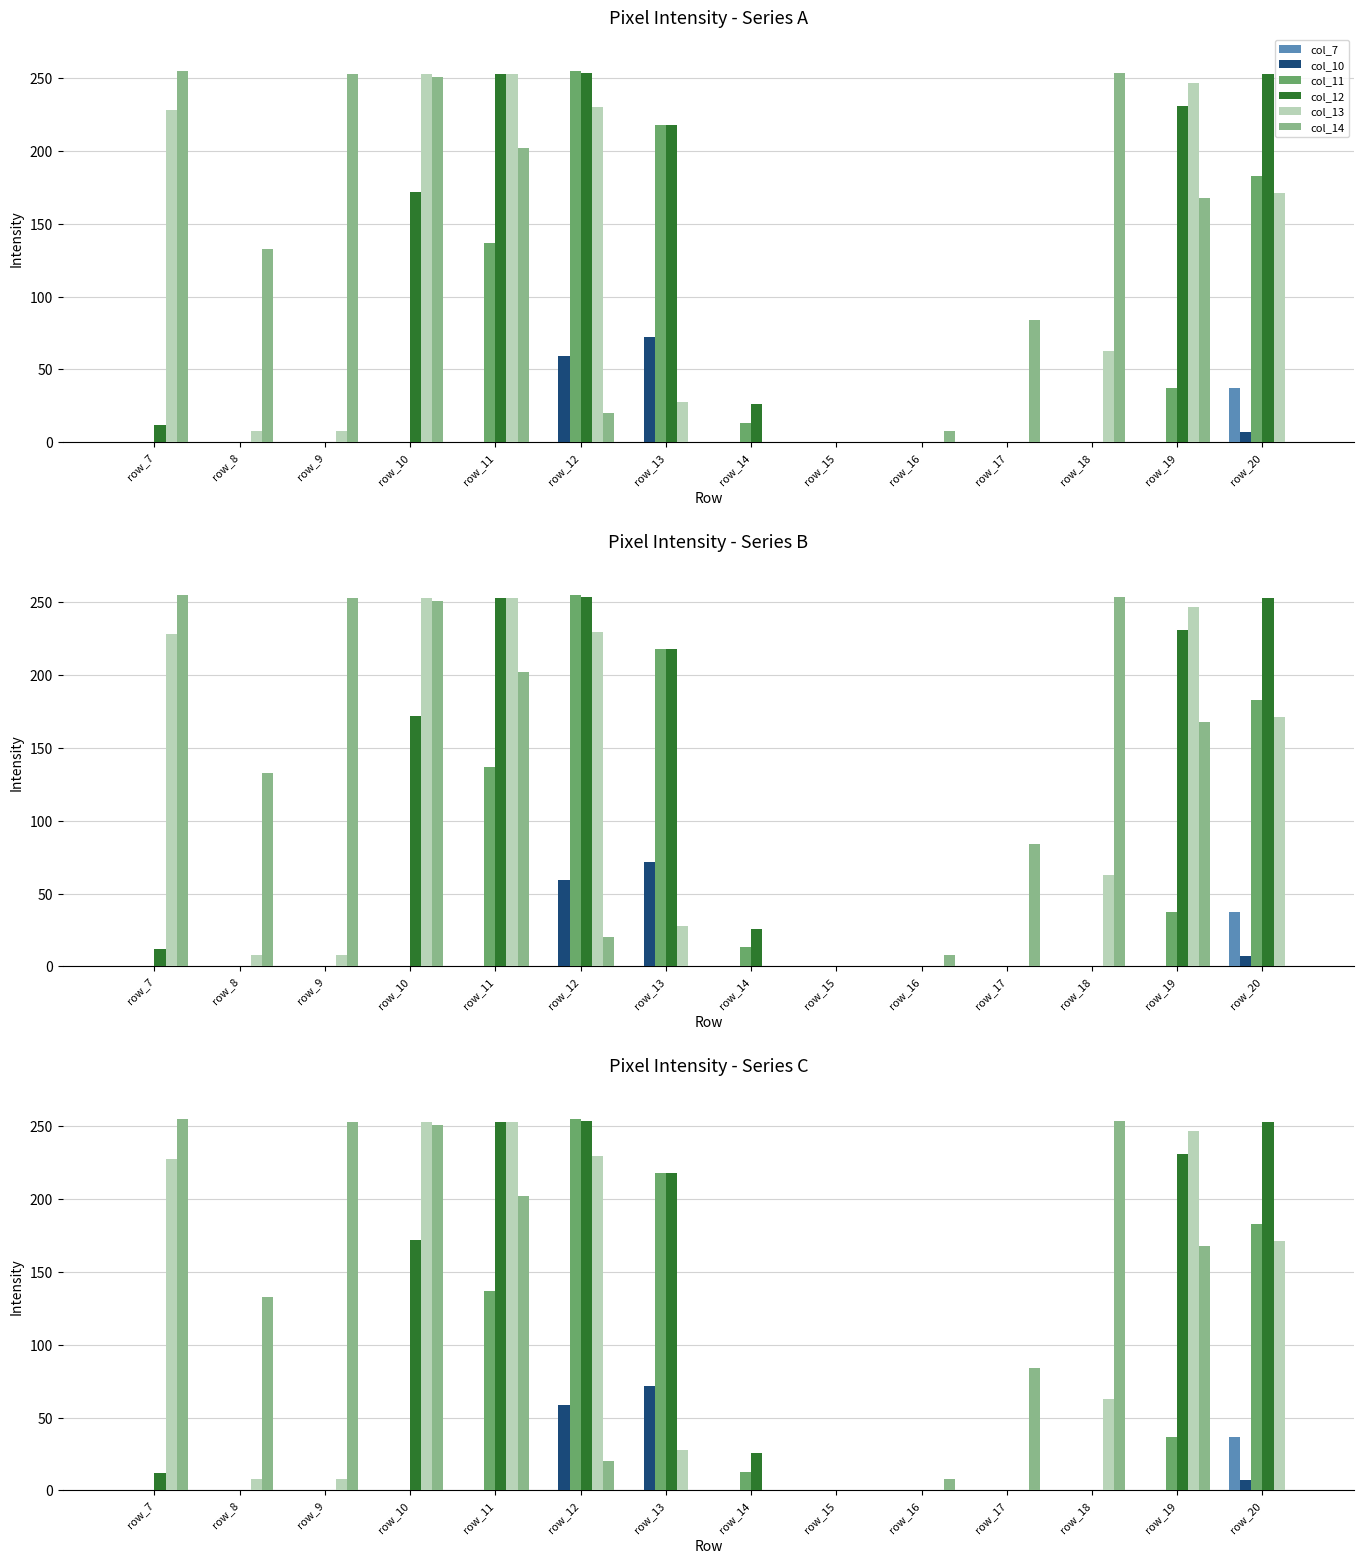

At which label does col_7 reach its peak?

row_20